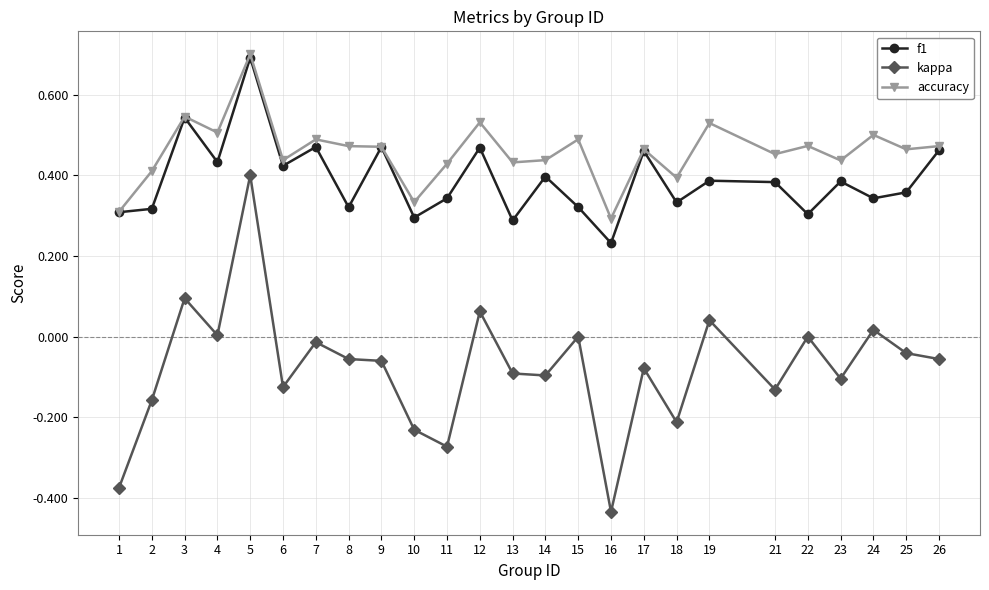

Is it true that f1 equals 0.4 at 23?

True